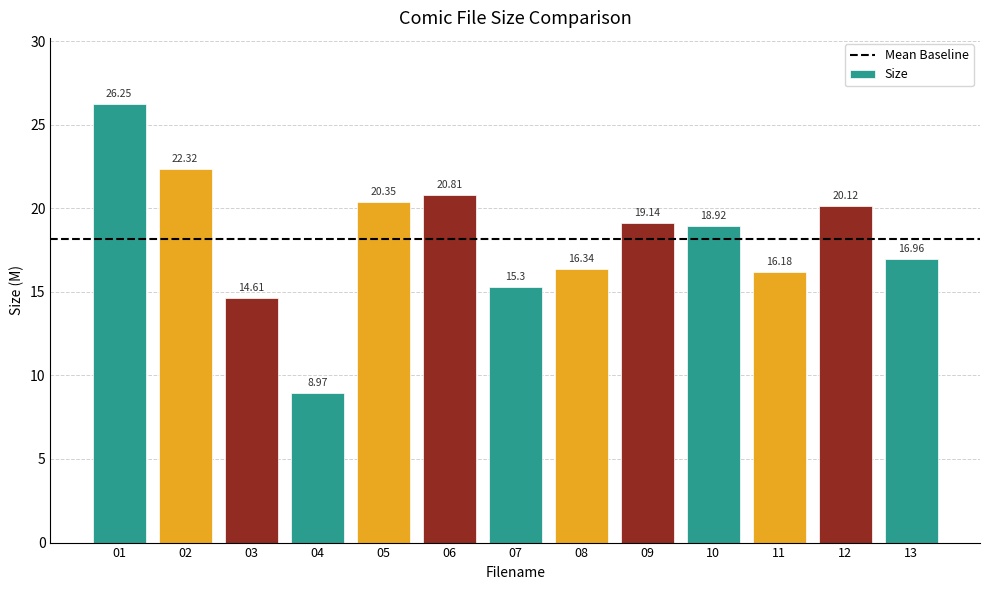

What is the average value?

18.2